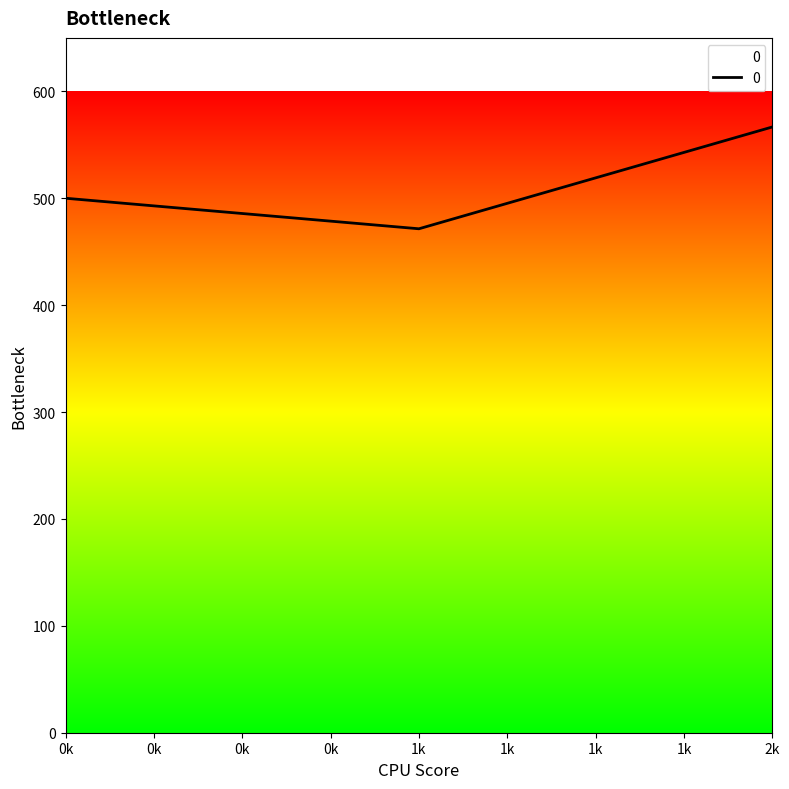

Rank the categories by value from lowest to highest.

1k, 0k, 2k